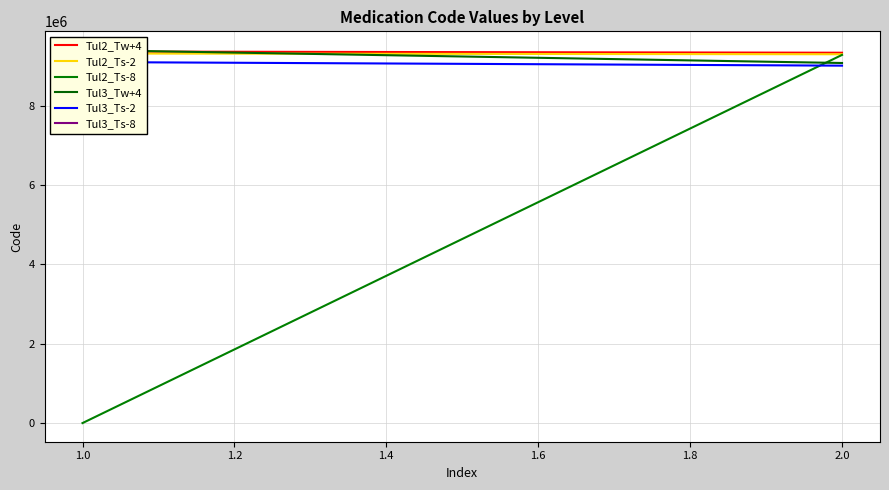

Which series has the largest range (max minus min)?

Tul2_Ts-8